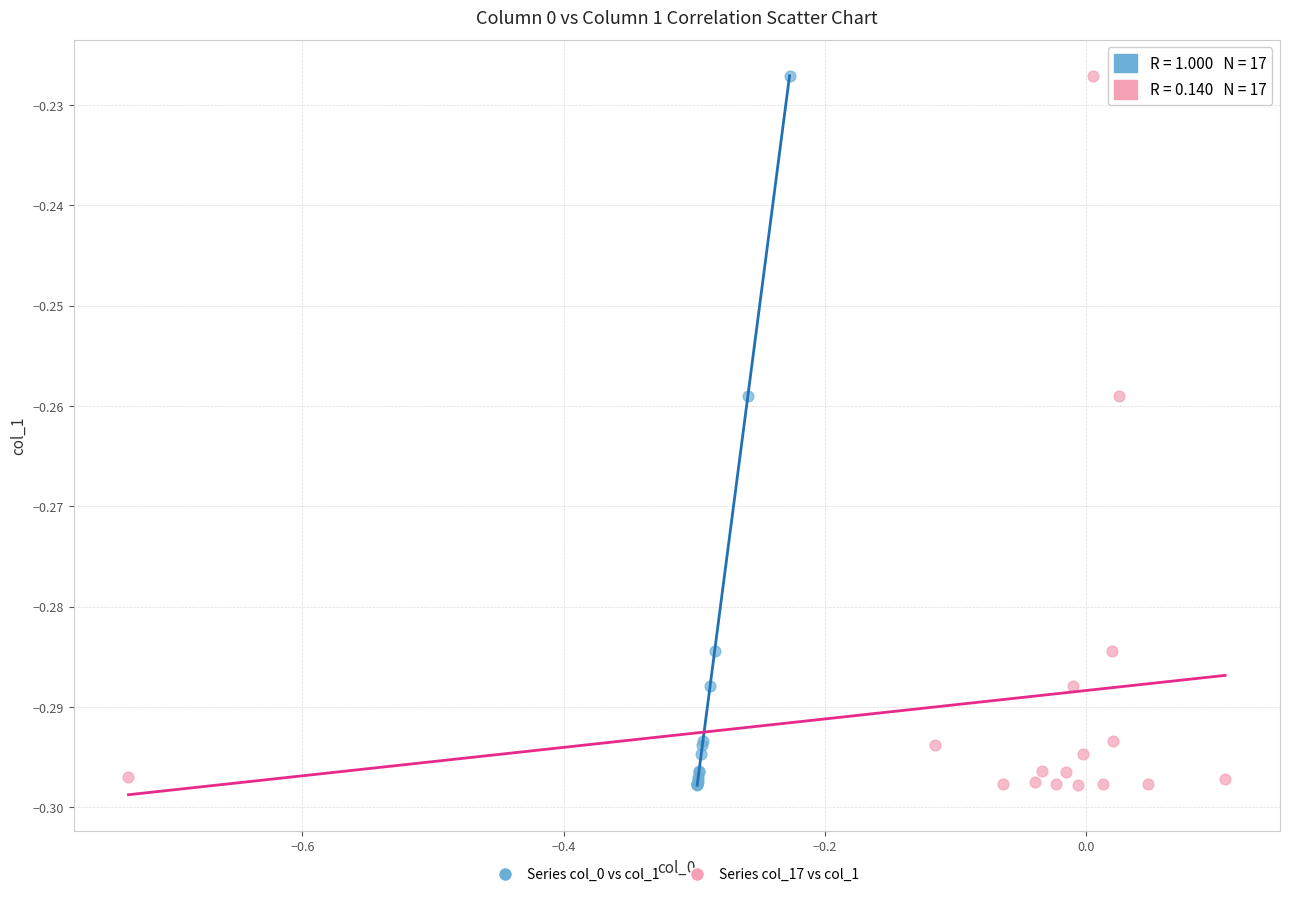

What are all the series names shown in the legend?

Series col_0 vs col_1, Series col_17 vs col_1